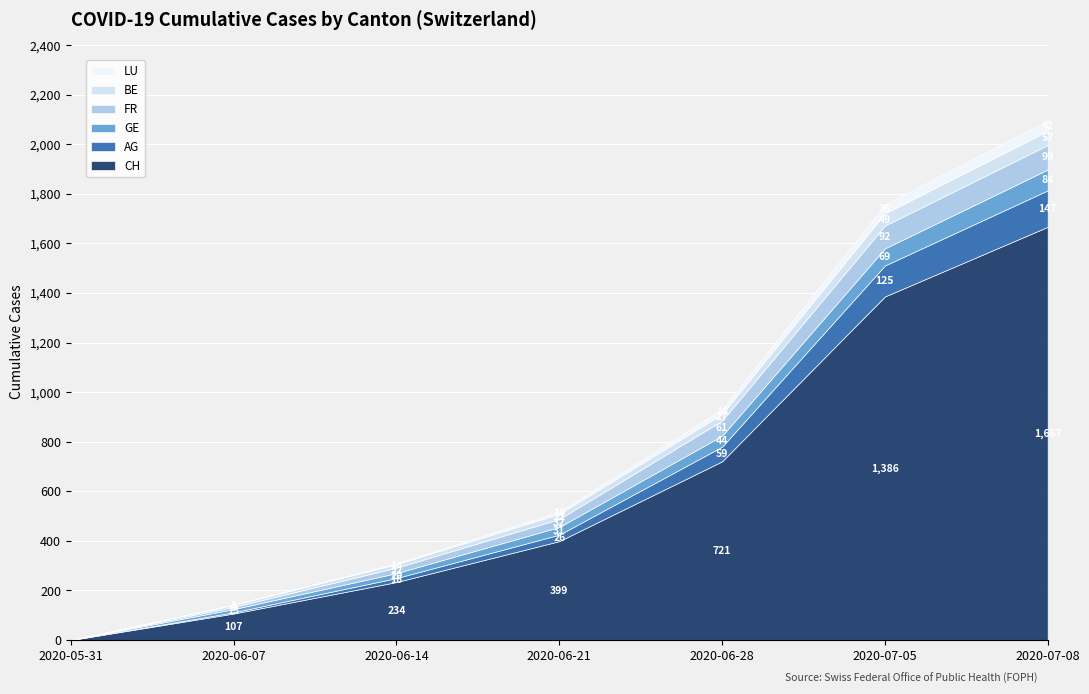

What is the label of the 3rd point from the right?

2020-06-28